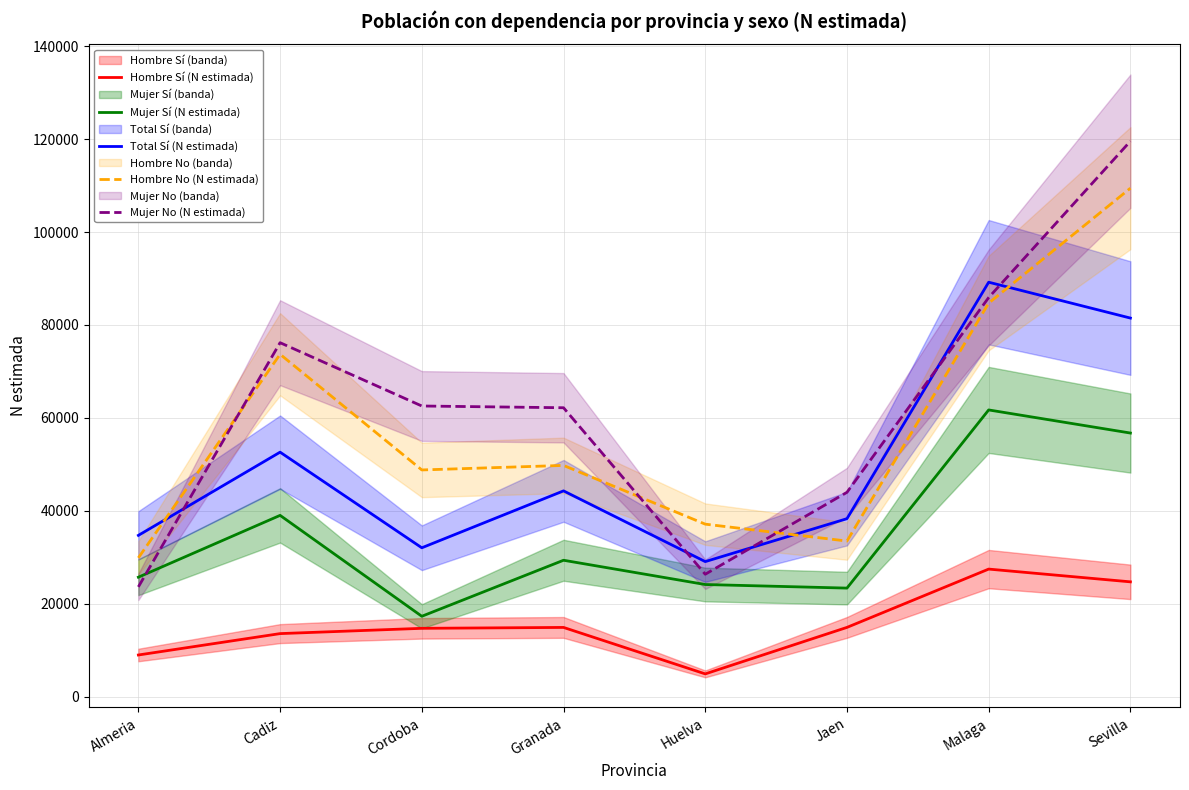

True or false: Mujer Sí (N estimada) has a value of 29381 at Granada.

True